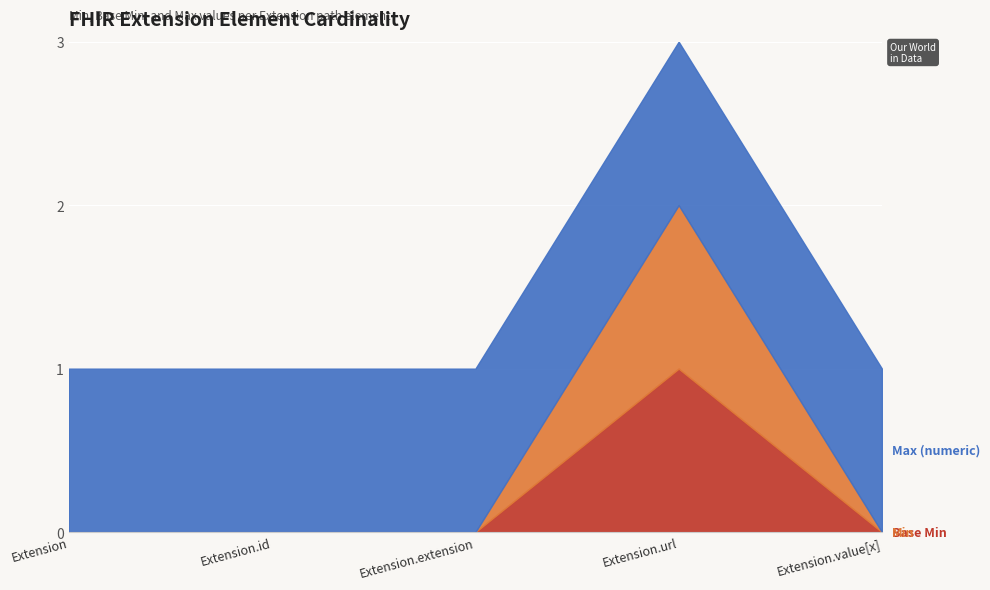

Which series has the widest spread of values?

Base Min